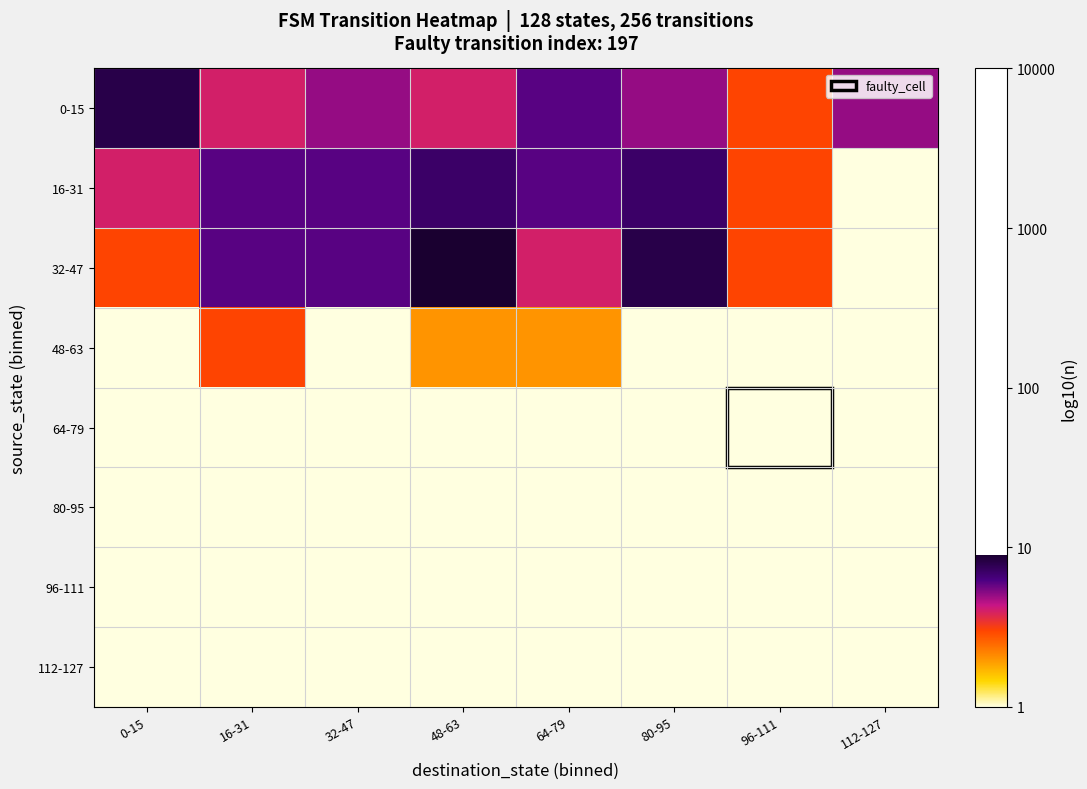

What is the difference between the highest and lowest values at 48-63?

1.0